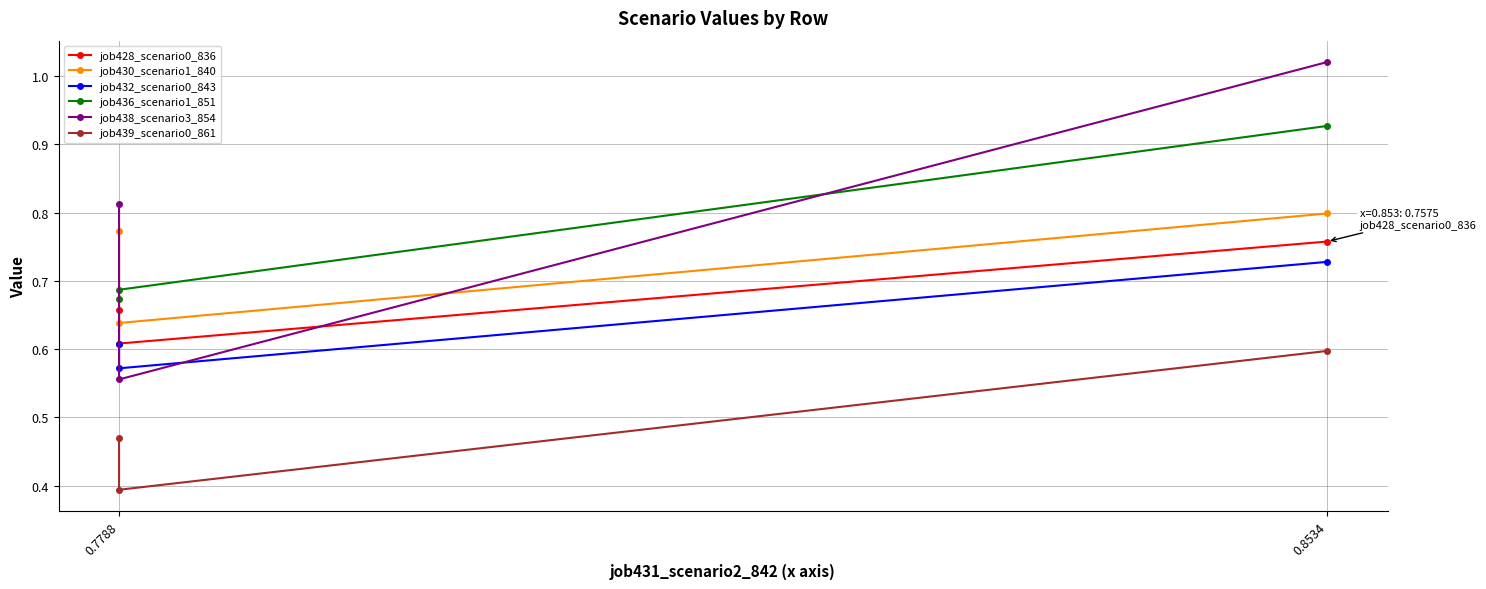

Is the value of job428_scenario0_836 at 0.7788 greater than the value of job432_scenario0_843 at 0.7788?

Yes